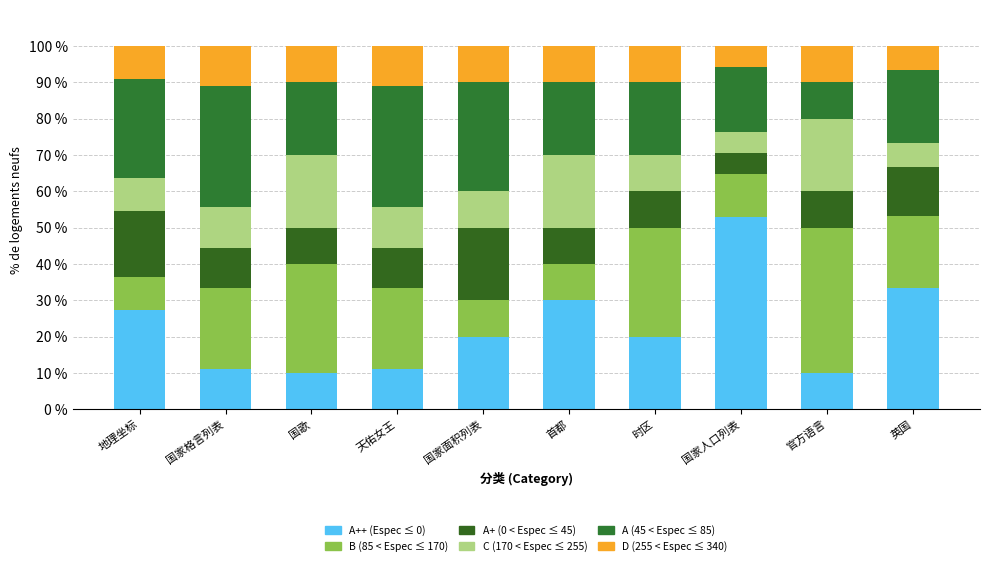

What is the difference between the C (170 < Espec ≤ 255) values at 时区 and 国家人口列表?

4.1